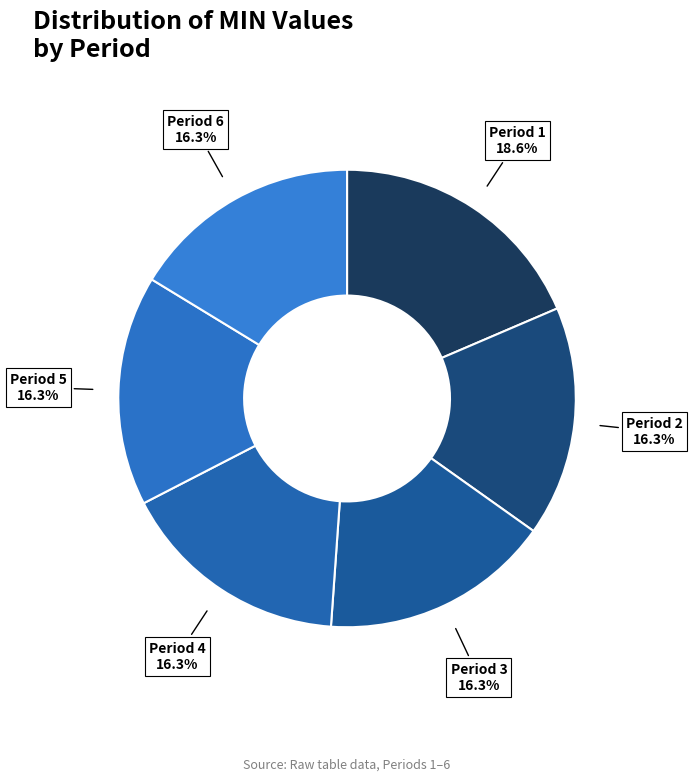

To the nearest percent, what is the difference between the largest and smallest slice percentages?

2%